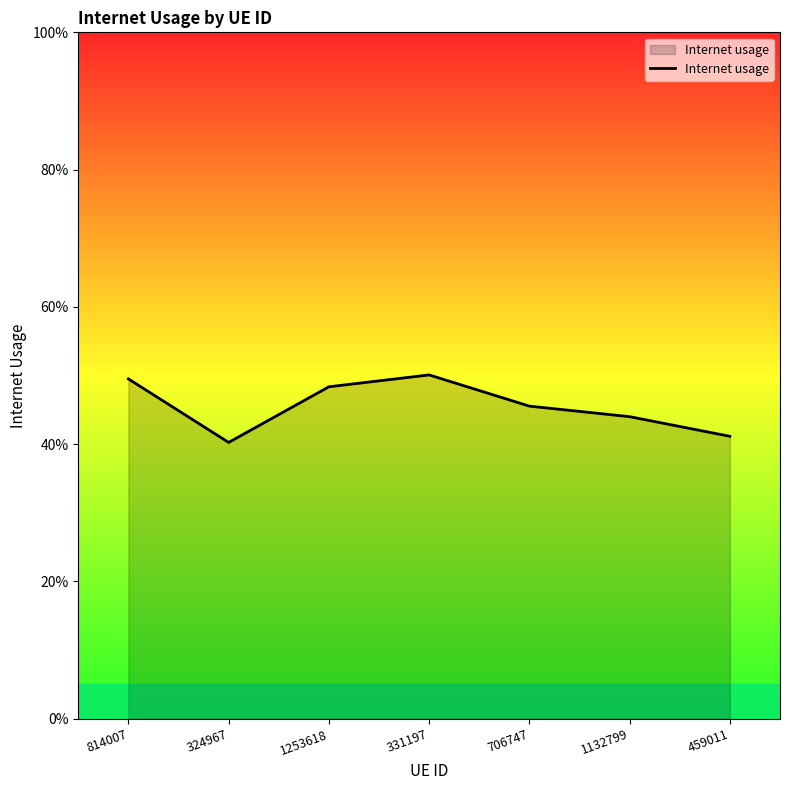

What is the minimum value shown in the chart?

0.4